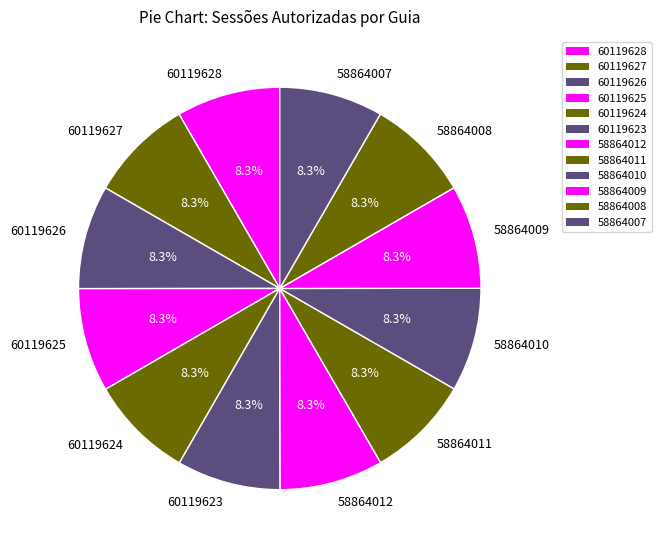

Combined, what portion of the pie is 60119626 and 58864012?

16.7%